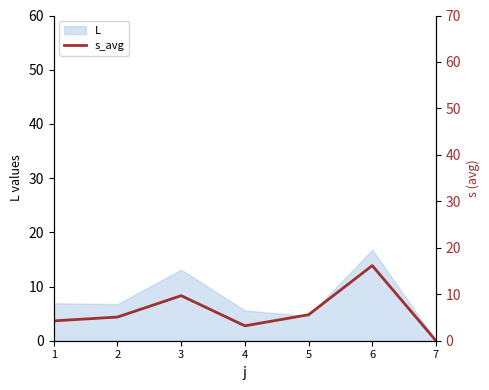

Approximately how many times larger is the value at 5 compared to 1?

1.3